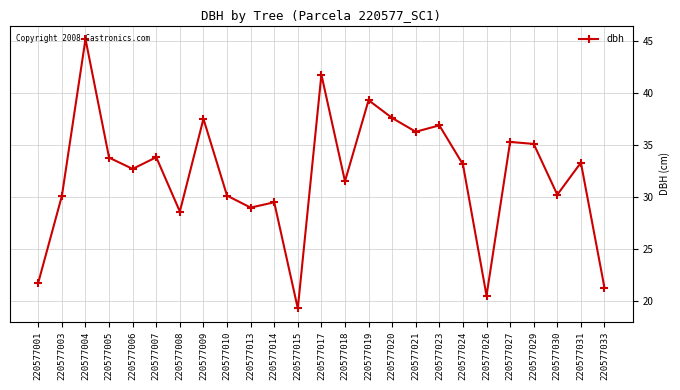

What is the change in value from 220577024 to 220577030?

-2.9